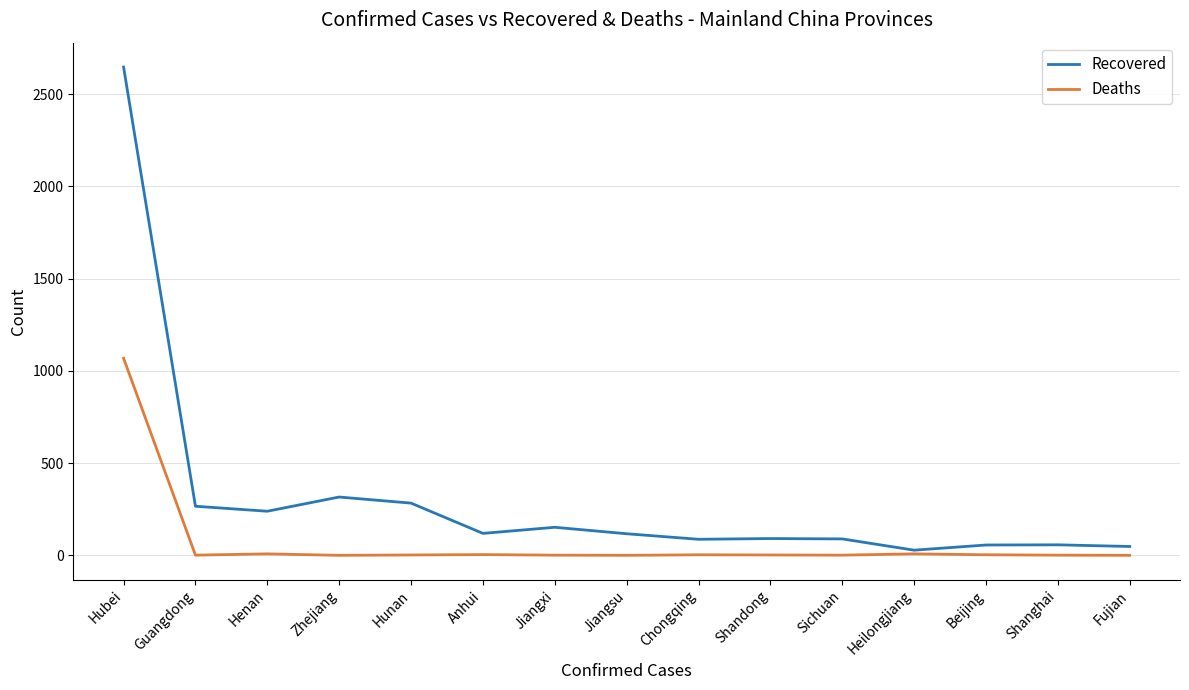

What is the average value of the Deaths series?

73